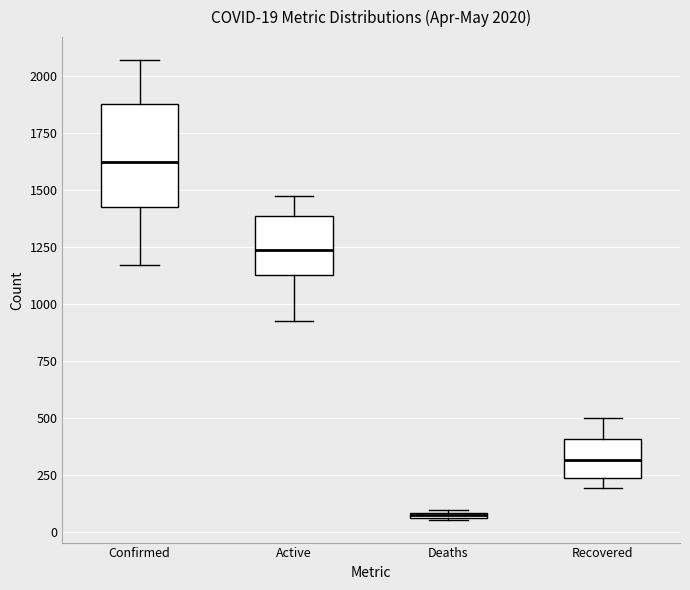

Which box's median line is the lowest?

Deaths